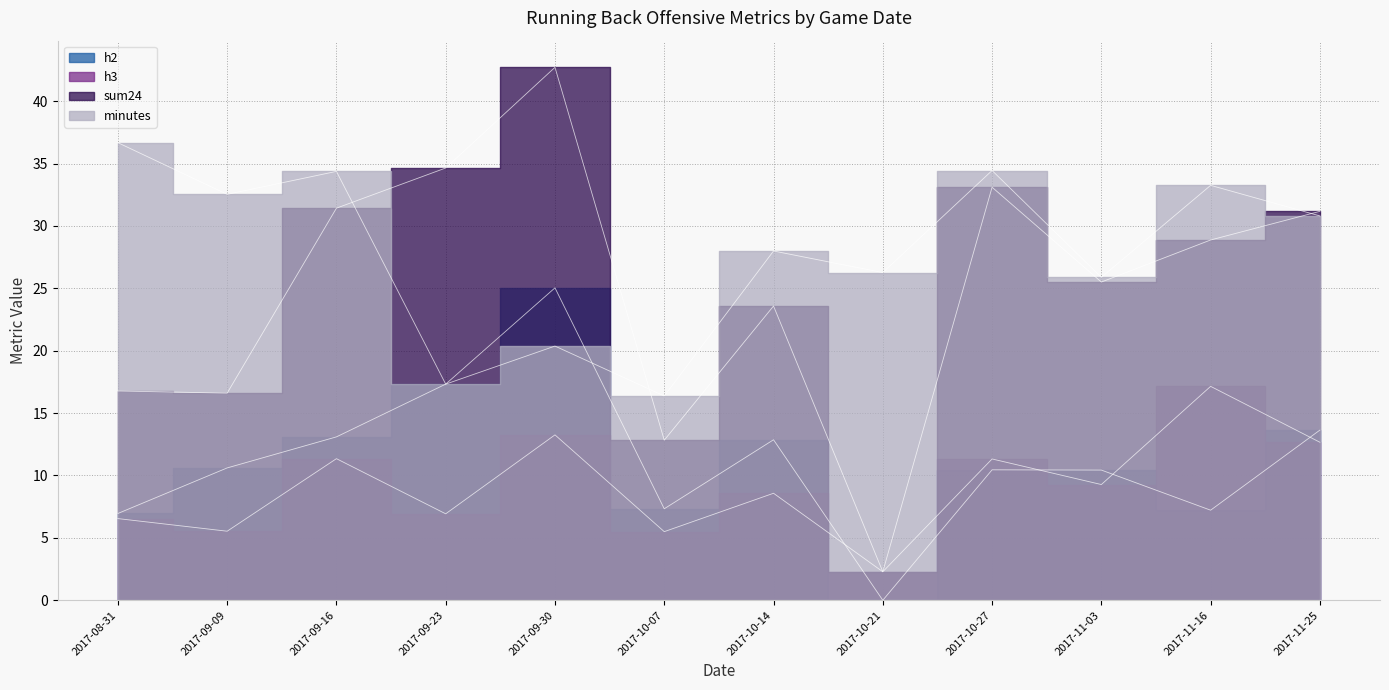

Which label corresponds to the smallest value in the chart?

2017-10-21